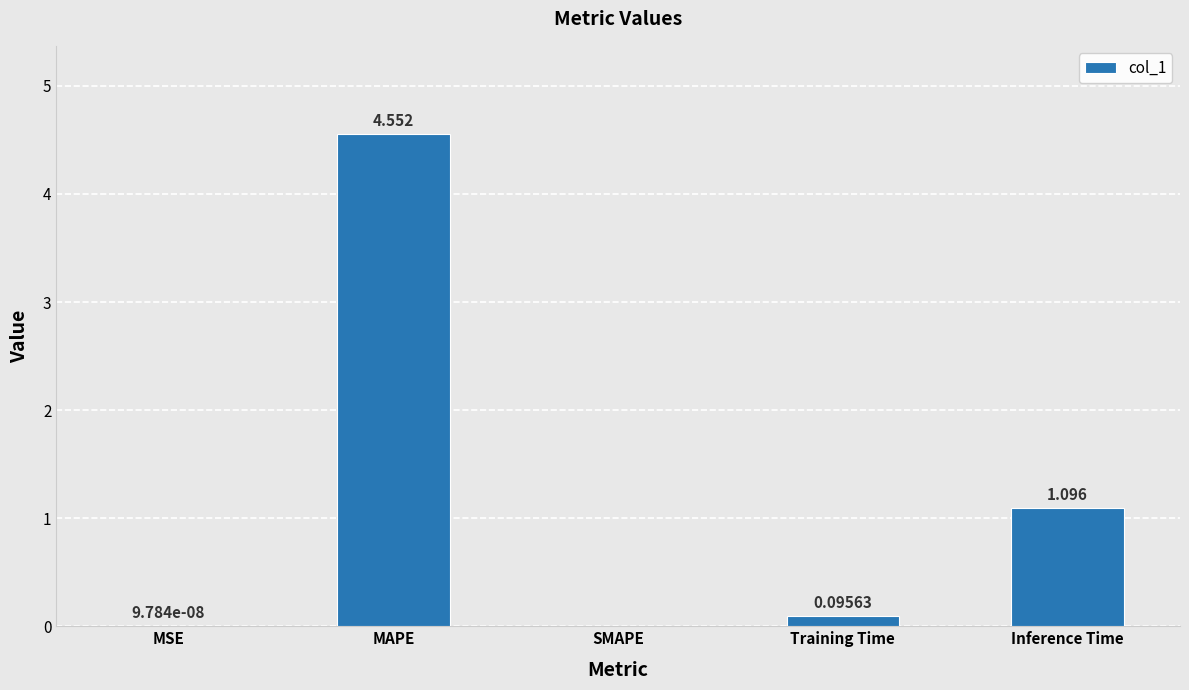

Which label corresponds to the largest value in the chart?

MAPE